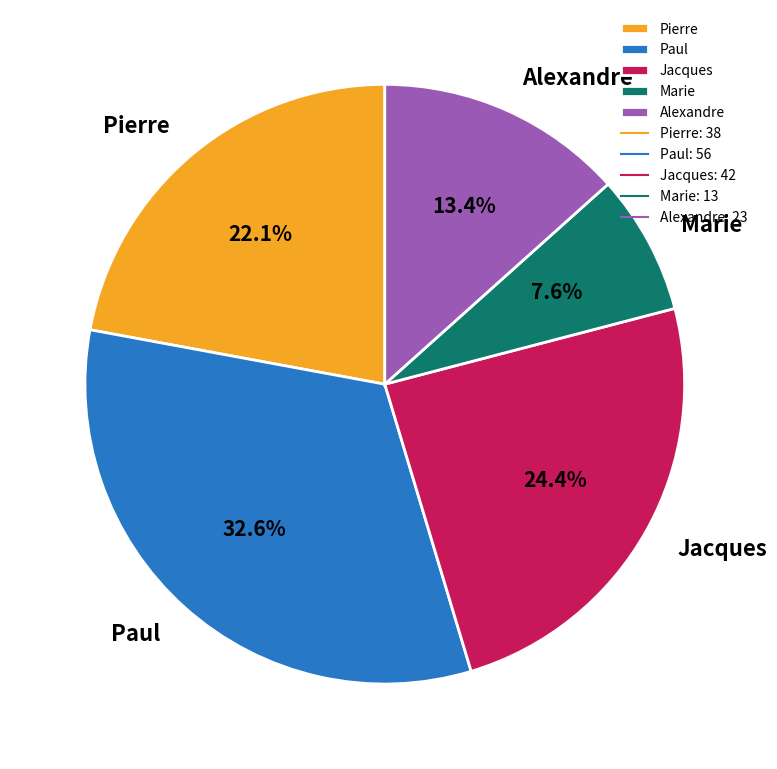

To the nearest percent, what is the combined percentage of Alexandre and Marie?

21%